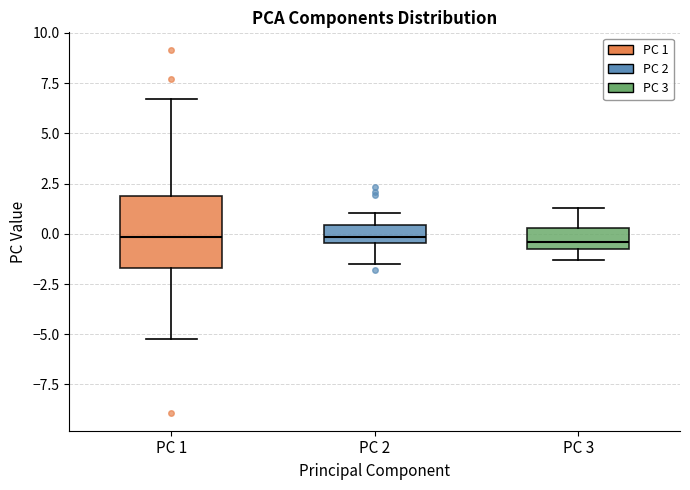

Which box is the tallest, from its lower edge to its upper edge?

PC 1